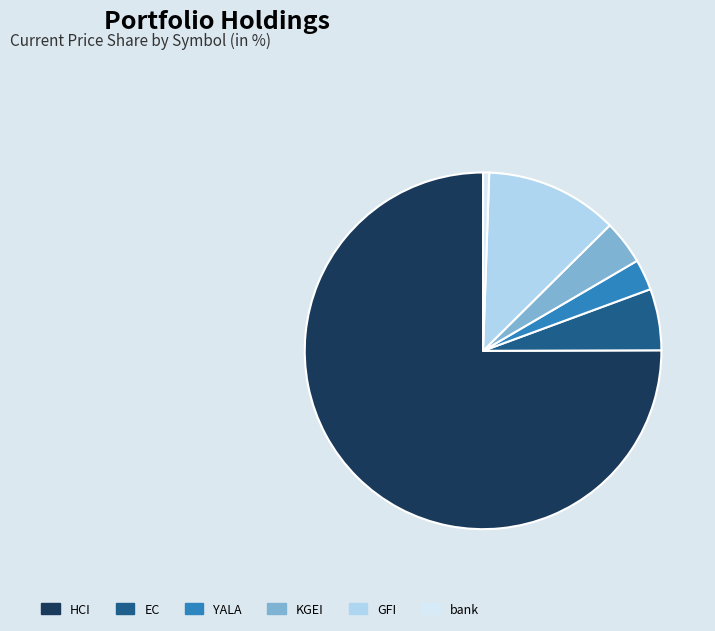

Which category has the smallest portion of the pie?

bank